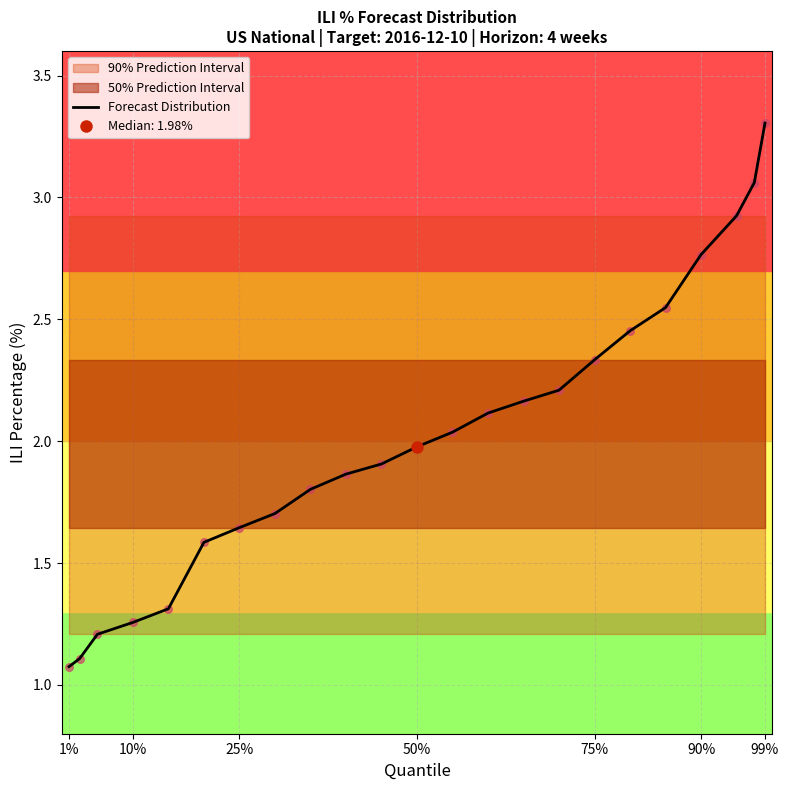

What is the minimum value for Forecast Distribution?

1.1